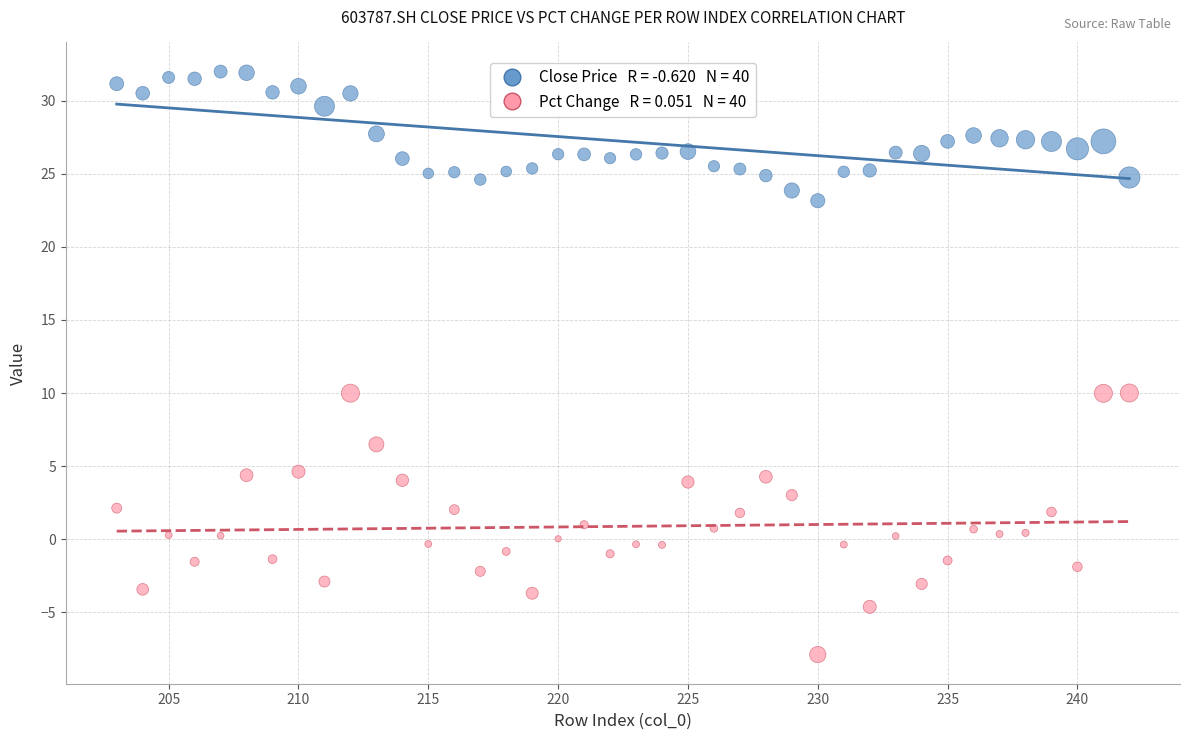

Across all data points, what is the range of X values (max minus min)?

39.0